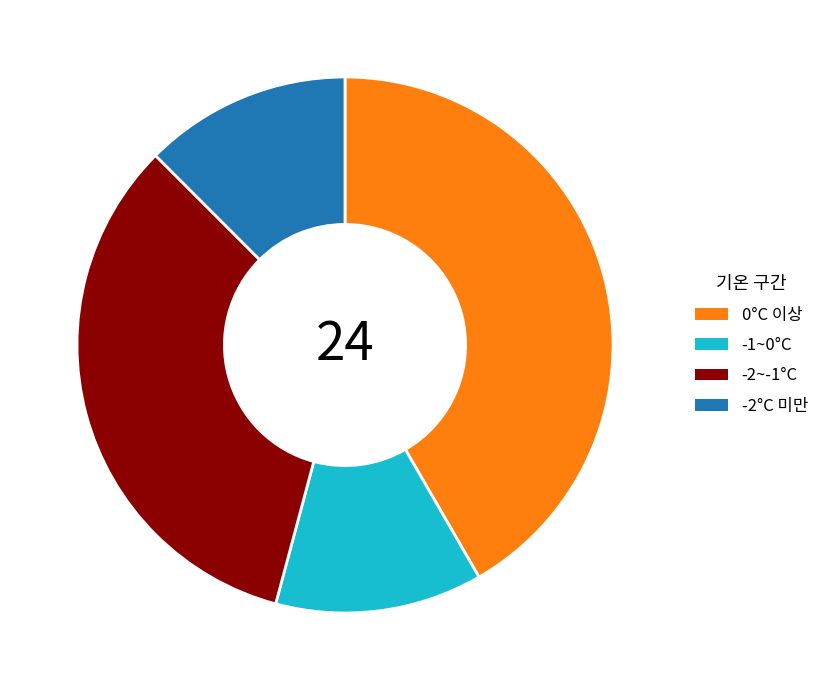

True or false: 0°C 이상 accounts for 54% of the total.

False